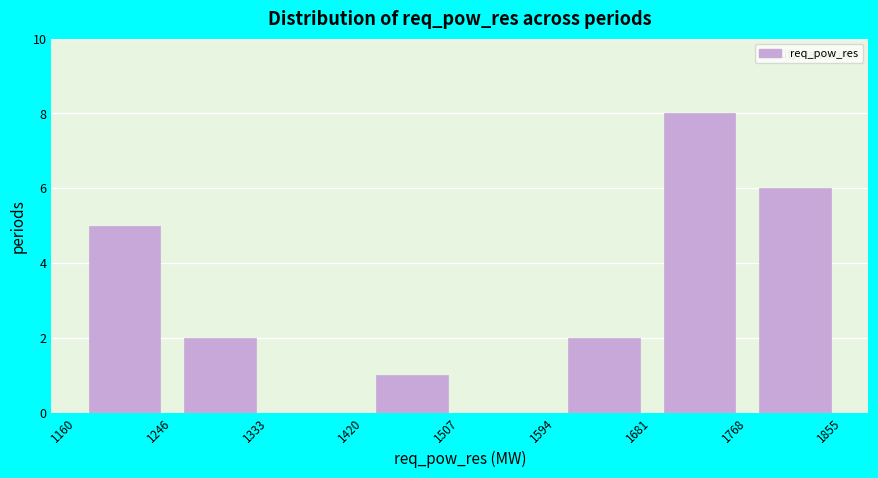

Over which range of the x-axis is the bar tallest?

1681 to 1768